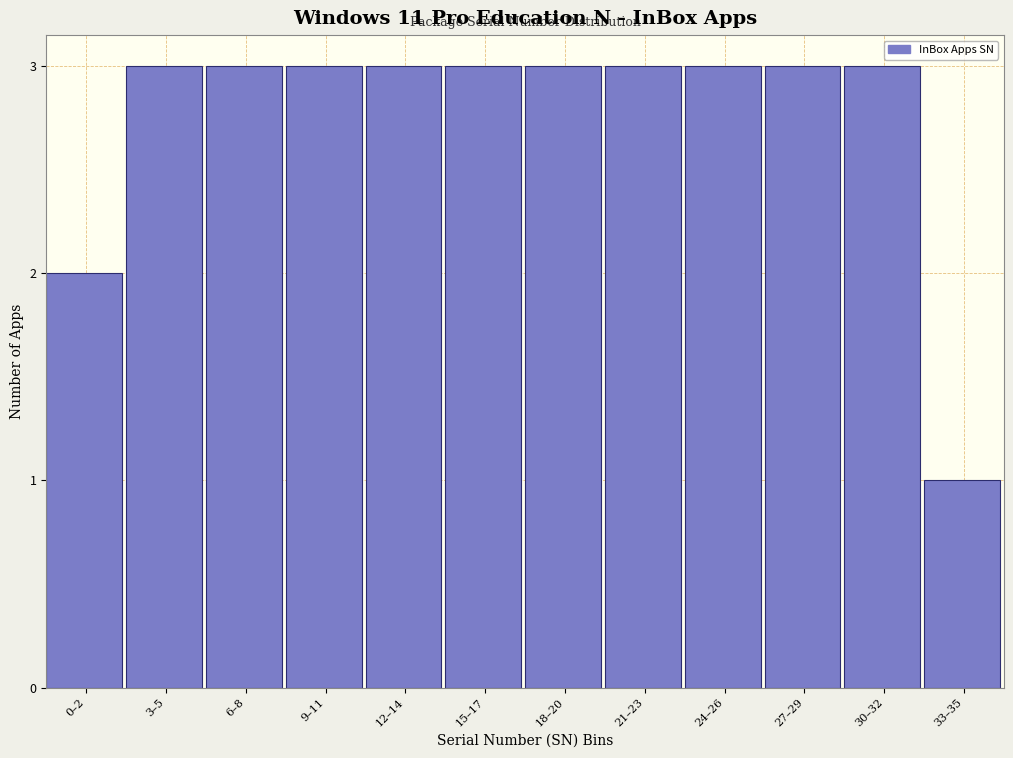

Reading right to left, what are all the values shown in this chart?

1	3	3	3	3	3	3	3	3	3	3	2